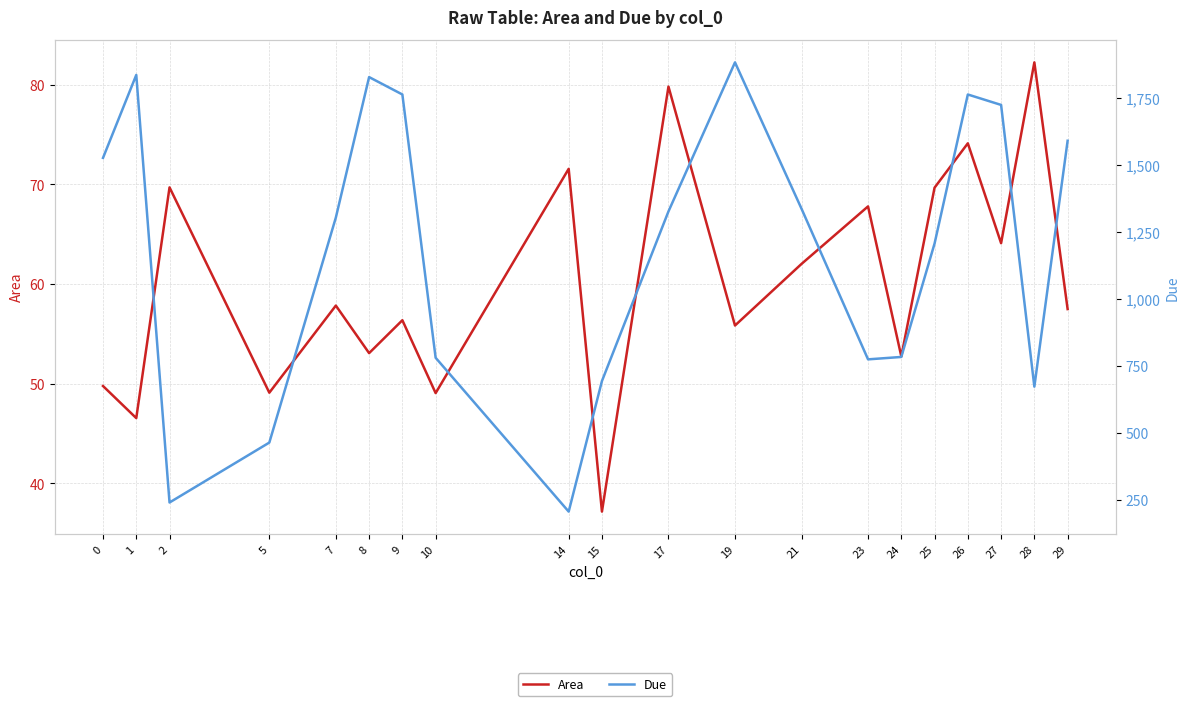

What is the difference between the second highest and minimum values in the Due series?

1632.0